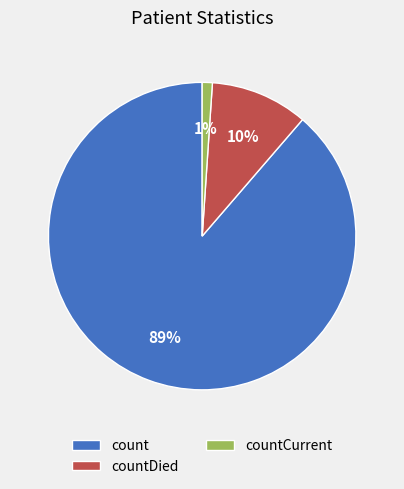

Which category has the smallest portion of the pie?

countCurrent